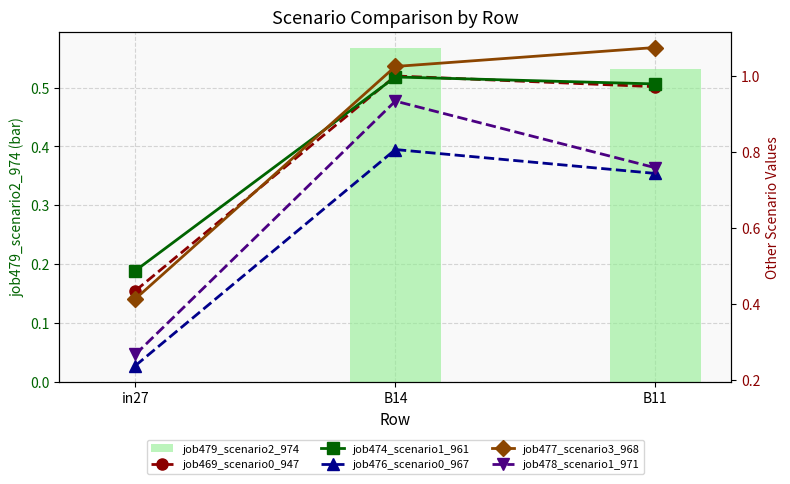

Reading right to left, list all the values displayed in this chart.

job479_scenario2_974: 0.5	0.6	0.0
job469_scenario0_947: 1.0	1.0	0.4
job474_scenario1_961: 1.0	1.0	0.5
job476_scenario0_967: 0.7	0.8	0.2
job477_scenario3_968: 1.1	1.0	0.4
job478_scenario1_971: 0.8	0.9	0.3